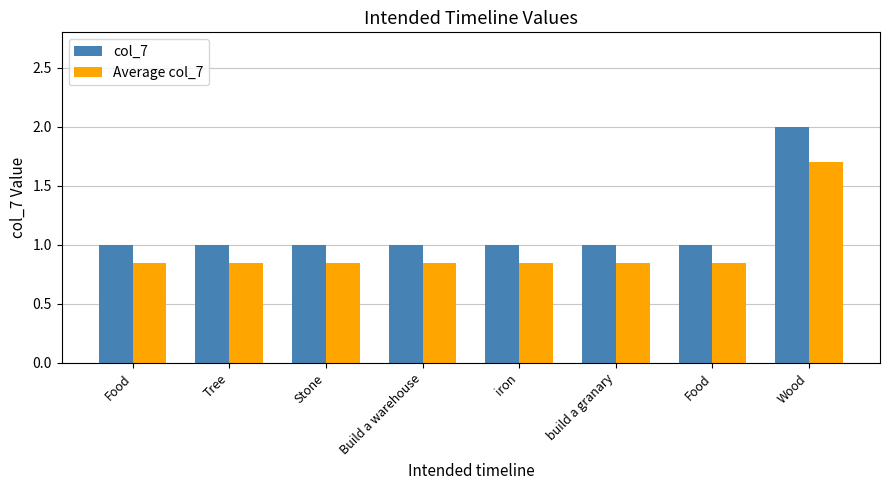

What is the label of the 7th bar from the left?

Food